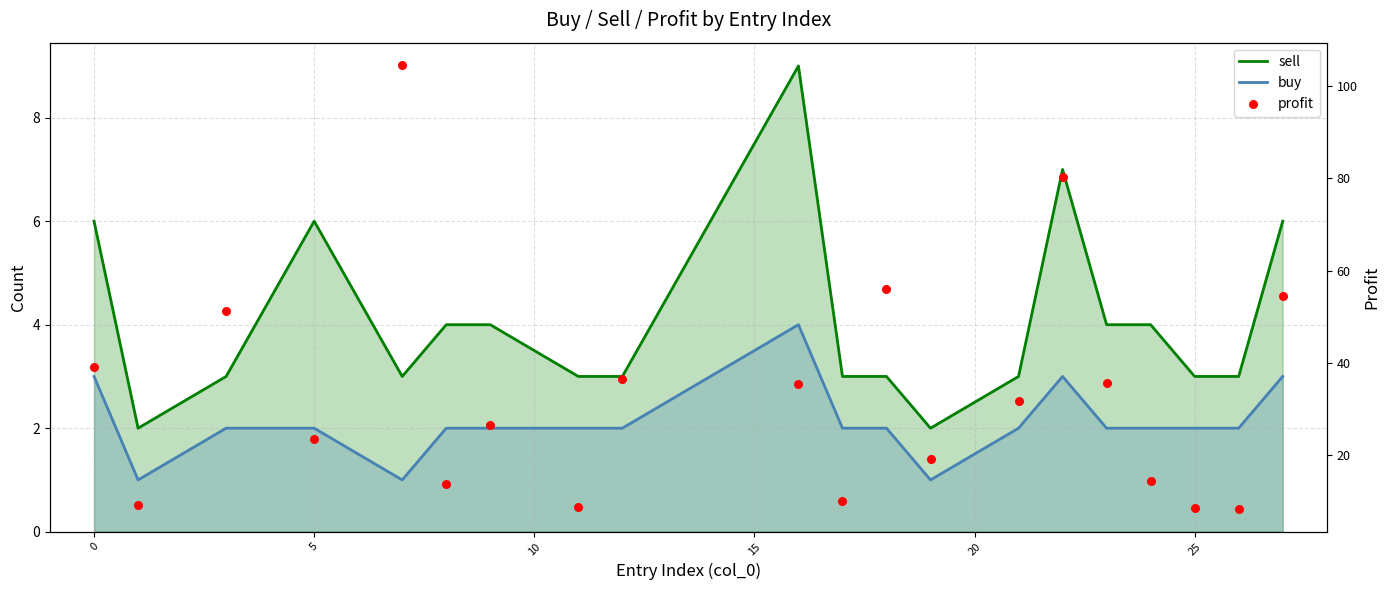

Which series reaches the maximum Y coordinate?

profit